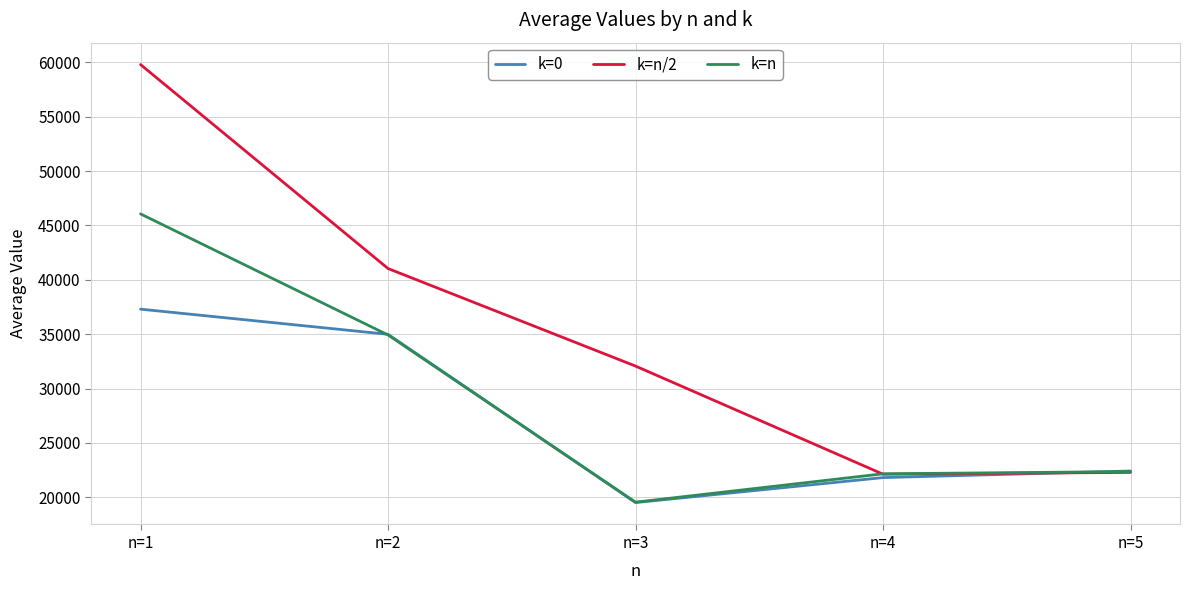

Is it true that k=n equals 29822.3 at n=3?

False